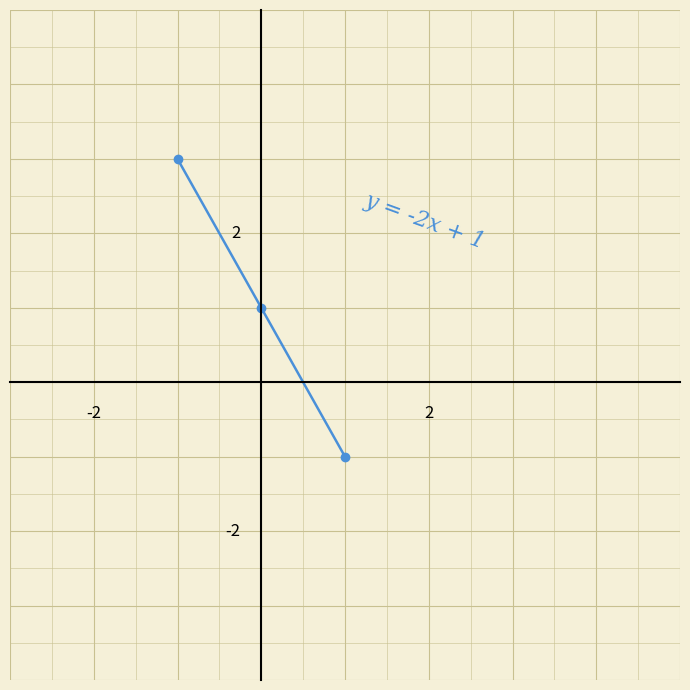

What is the sum of all values?

3